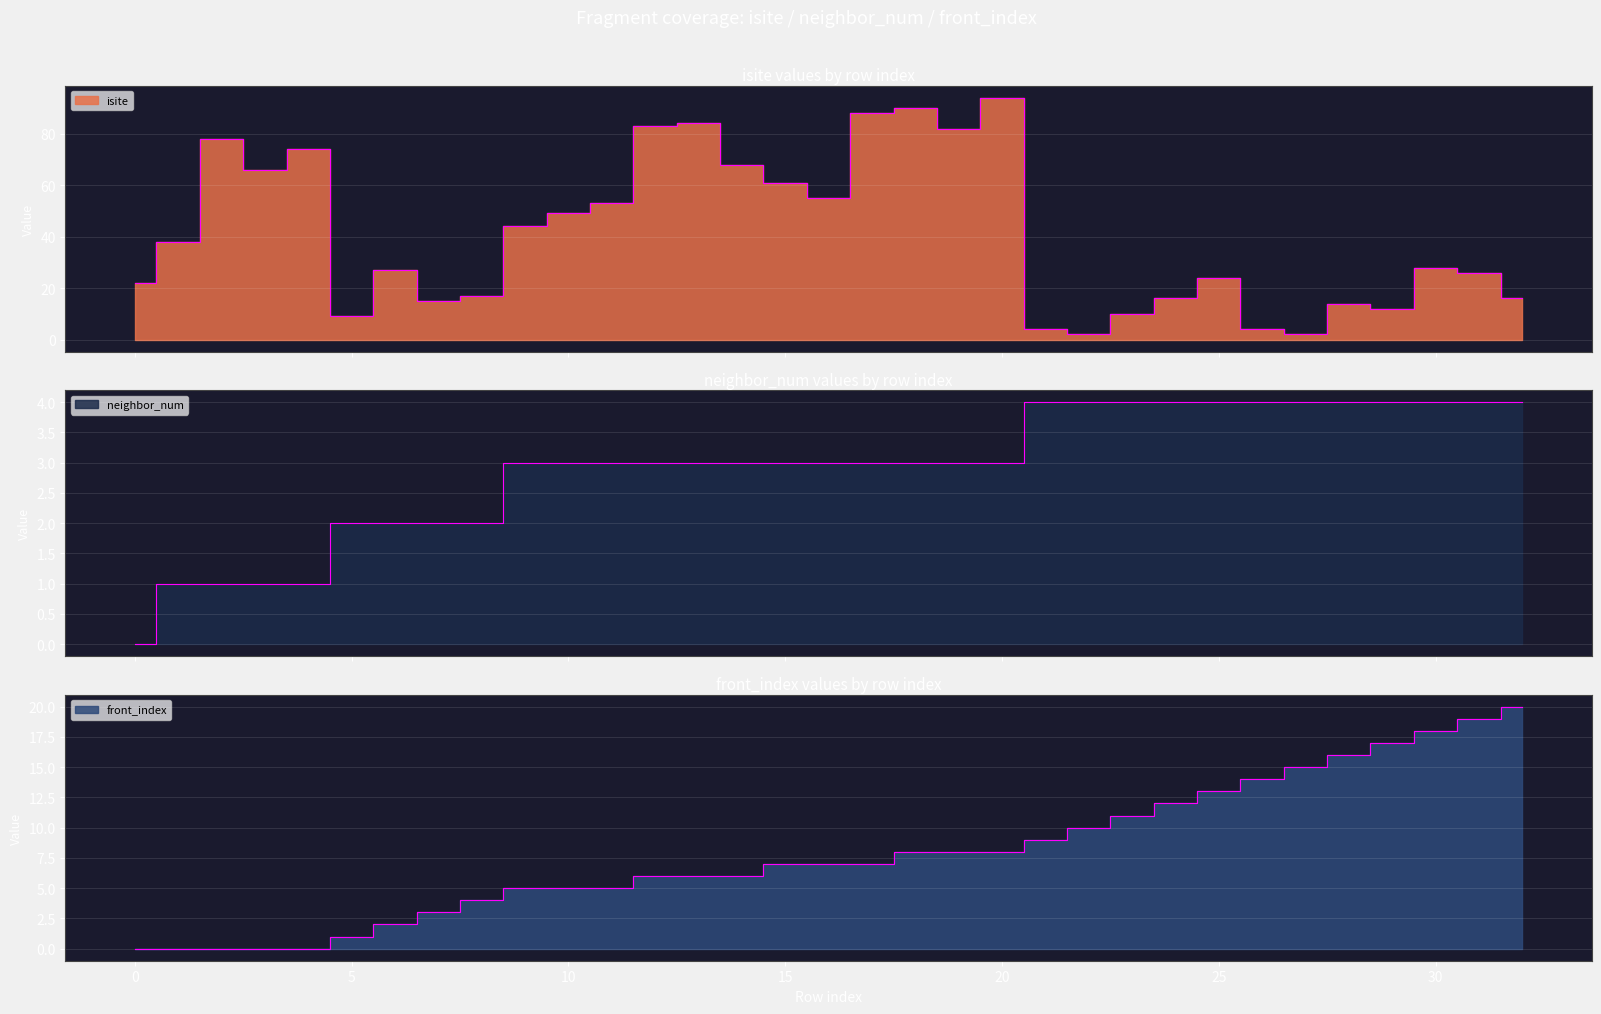

What is the average value of the front_index series?

8